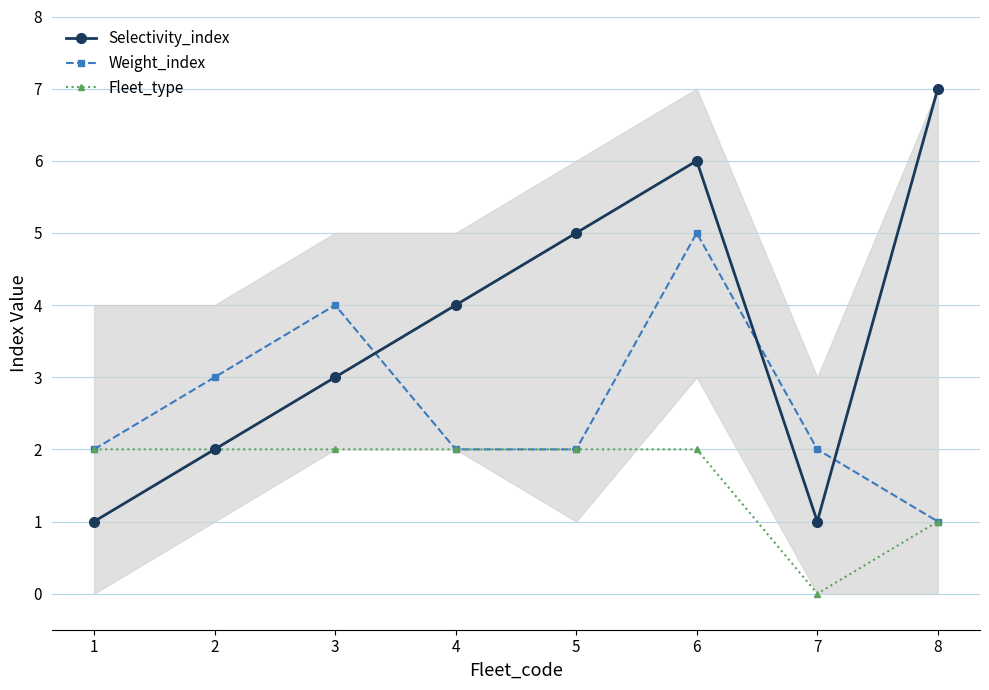

What is the total value across all series at 7?

3